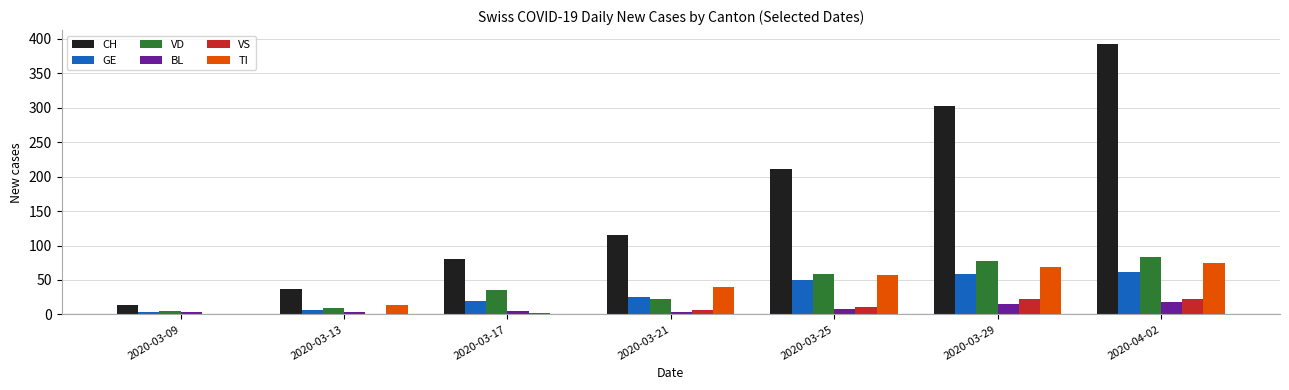

How many data points does each series have?

7